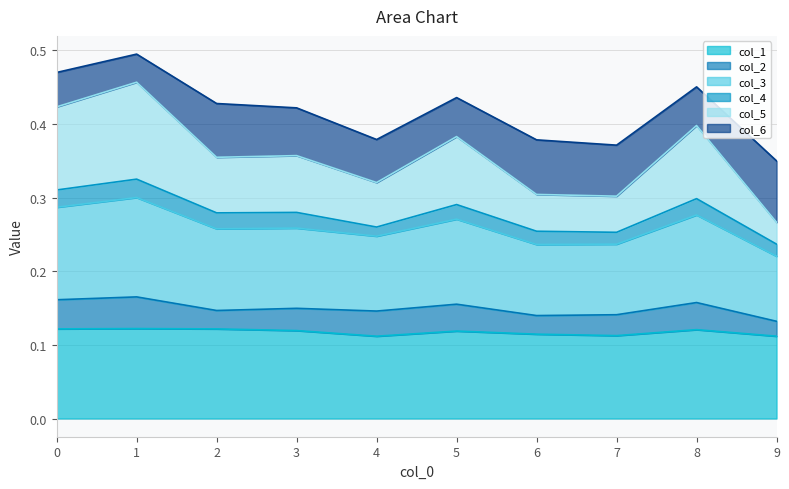

True or false: col_1 and col_3 intersect in this chart.

False